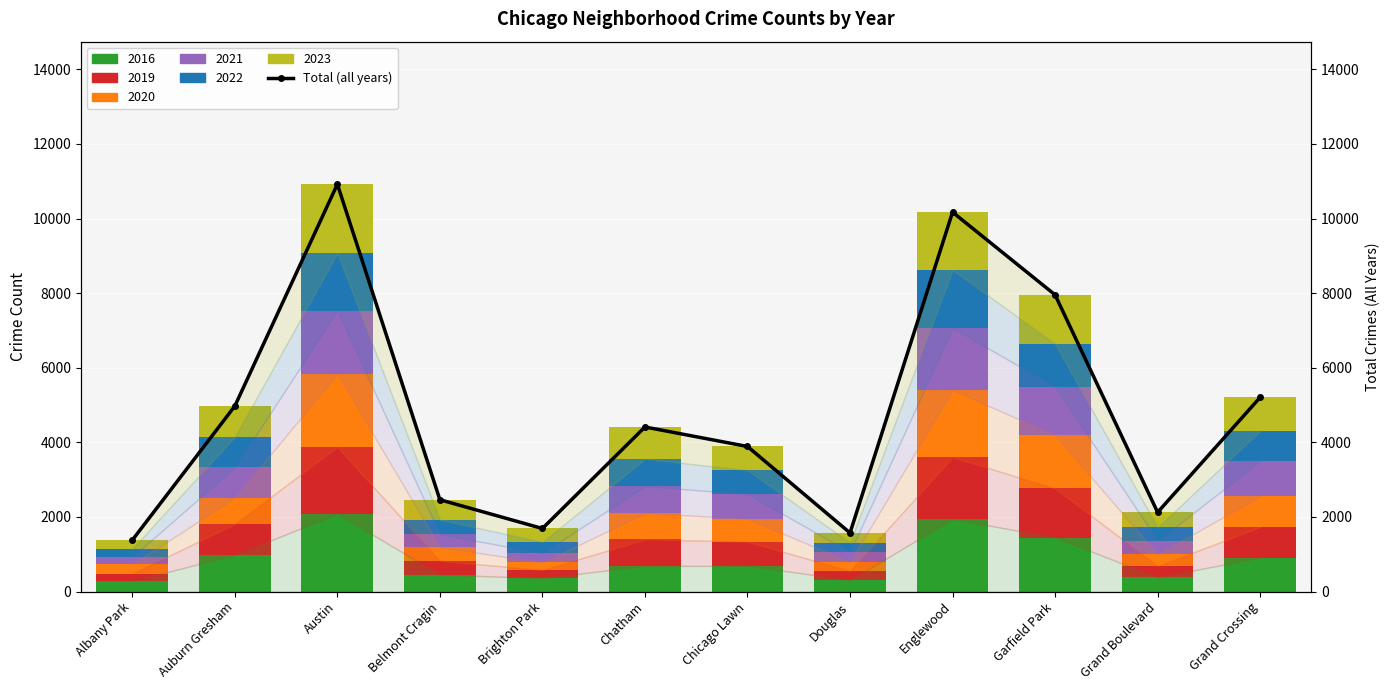

At which label does the data first exceed 4412?

Auburn Gresham